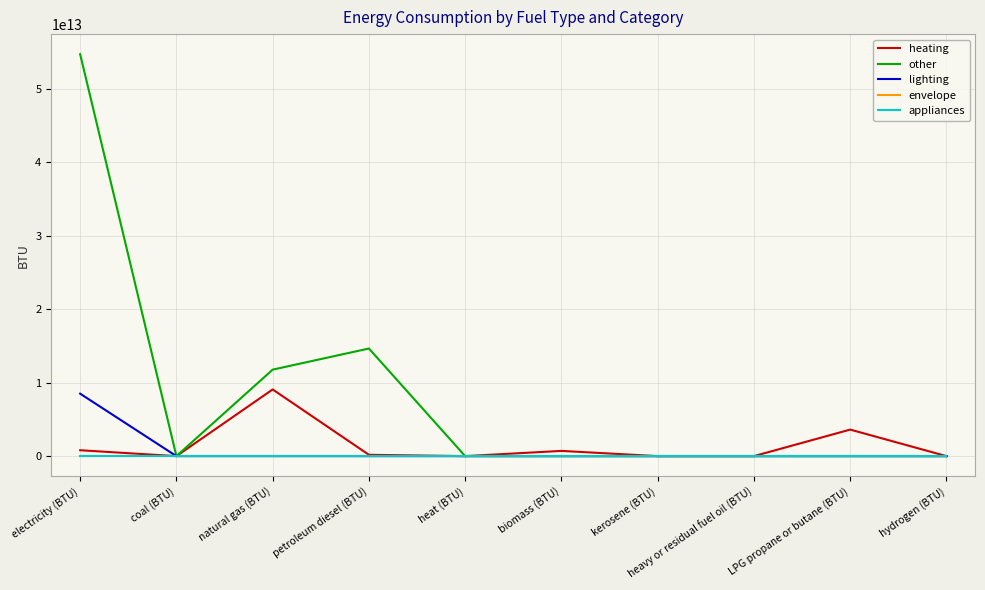

Which series changed the most between natural gas (BTU) and kerosene (BTU)?

other